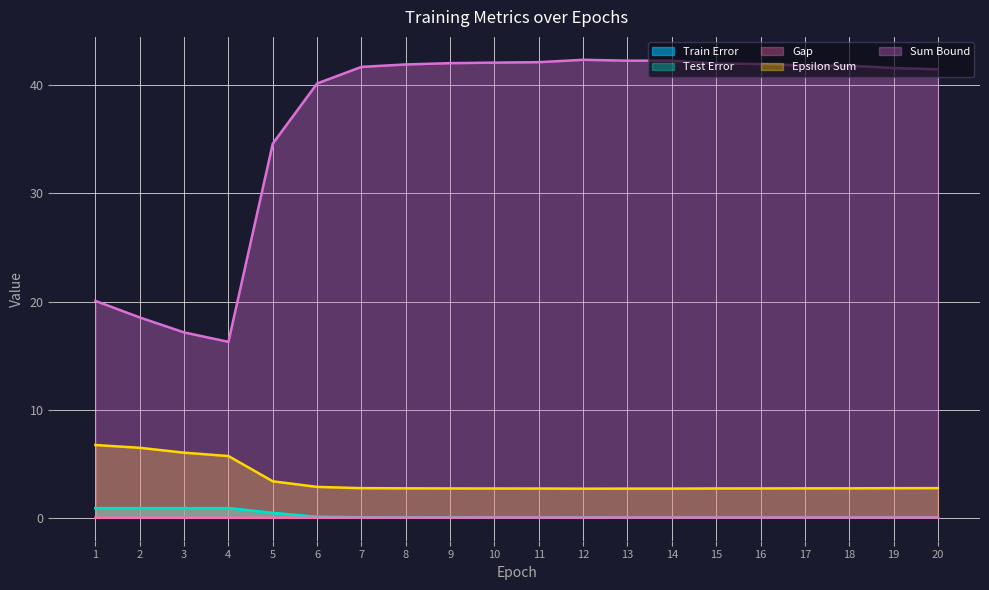

List the labels in order of gap value, largest first.

19, 10, 14, 20, 13, 16, 11, 17, 18, 15, 8, 12, 9, 7, 6, 1, 2, 3, 4, 5